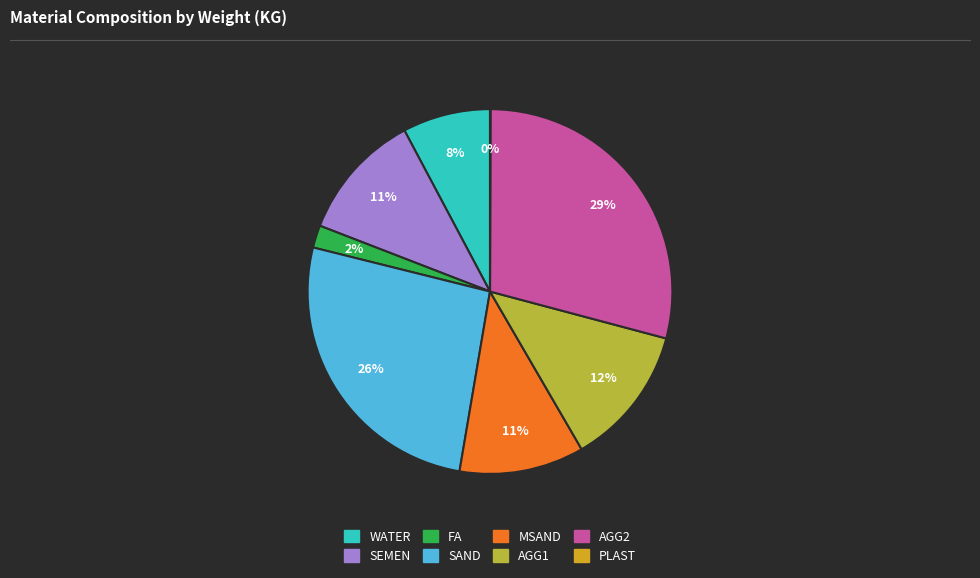

To the nearest percent, what portion does FA represent?

2%